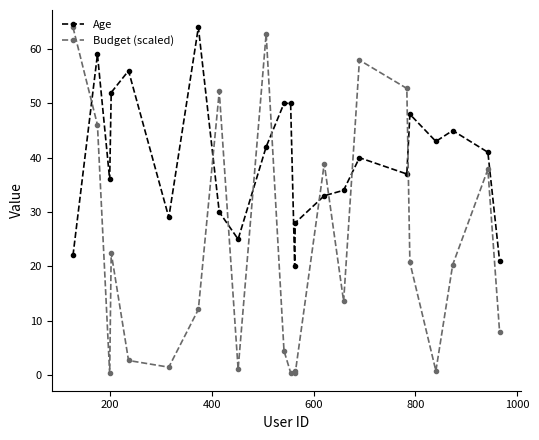

True or false: Budget (scaled) has more than 1 points higher than both neighbors.

True